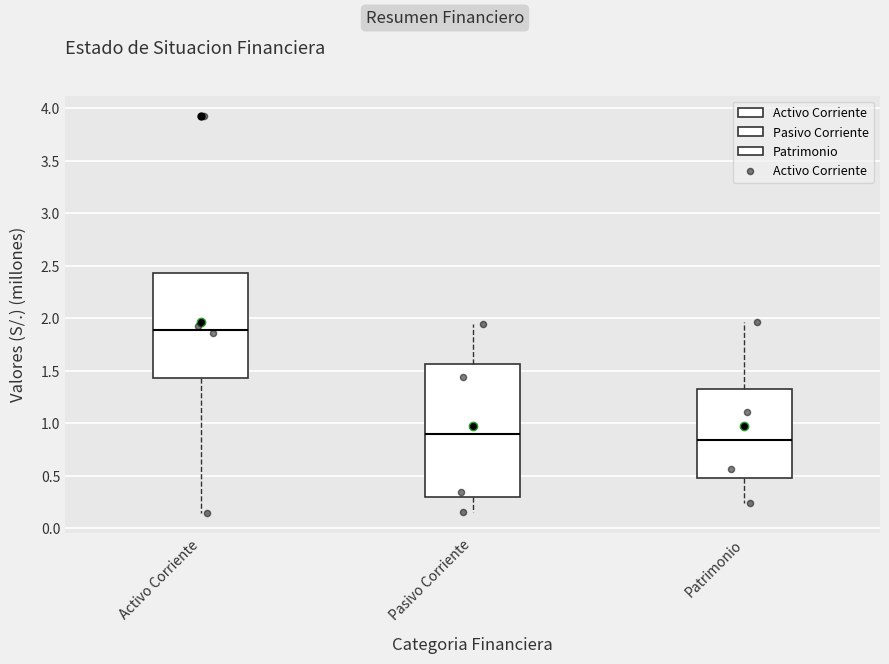

Which box is the tallest, from its lower edge to its upper edge?

Pasivo Corriente